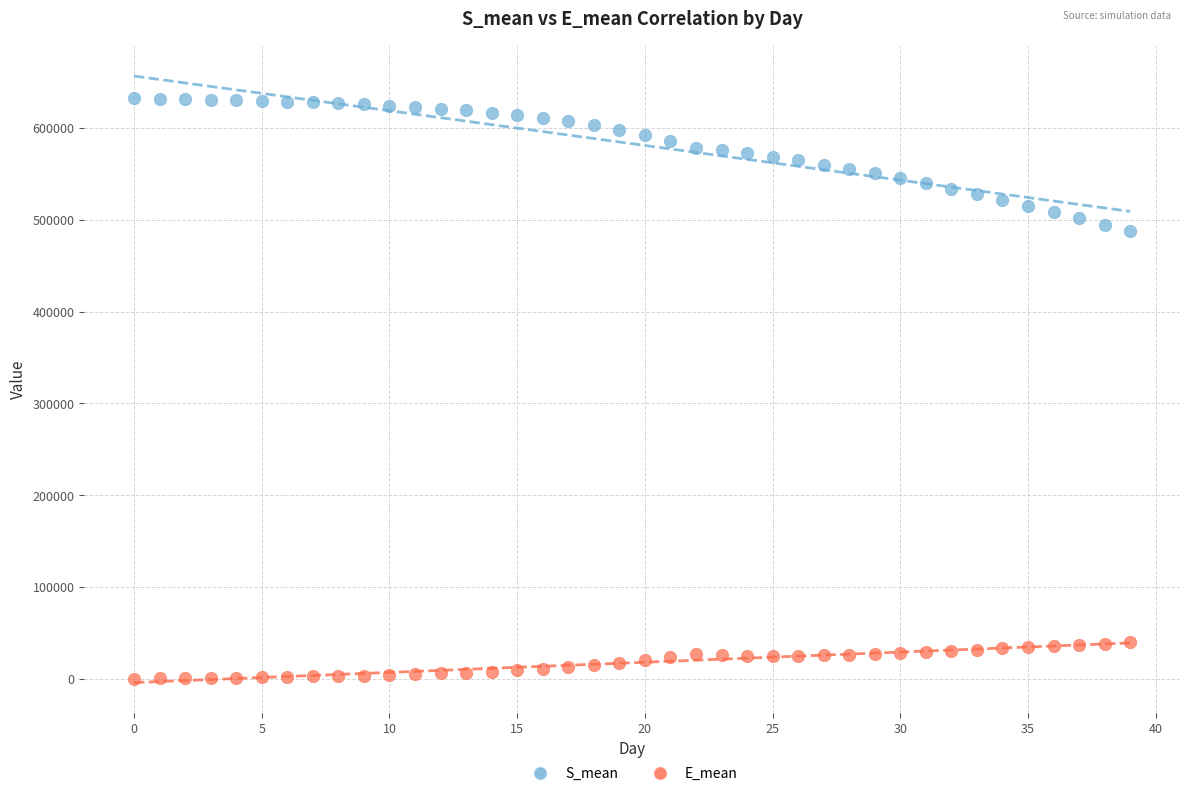

Which series reaches the maximum Y coordinate?

S_mean